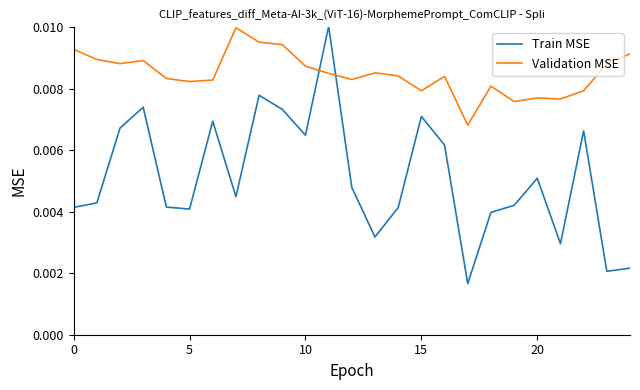

Which series has the largest total across all categories?

Validation MSE